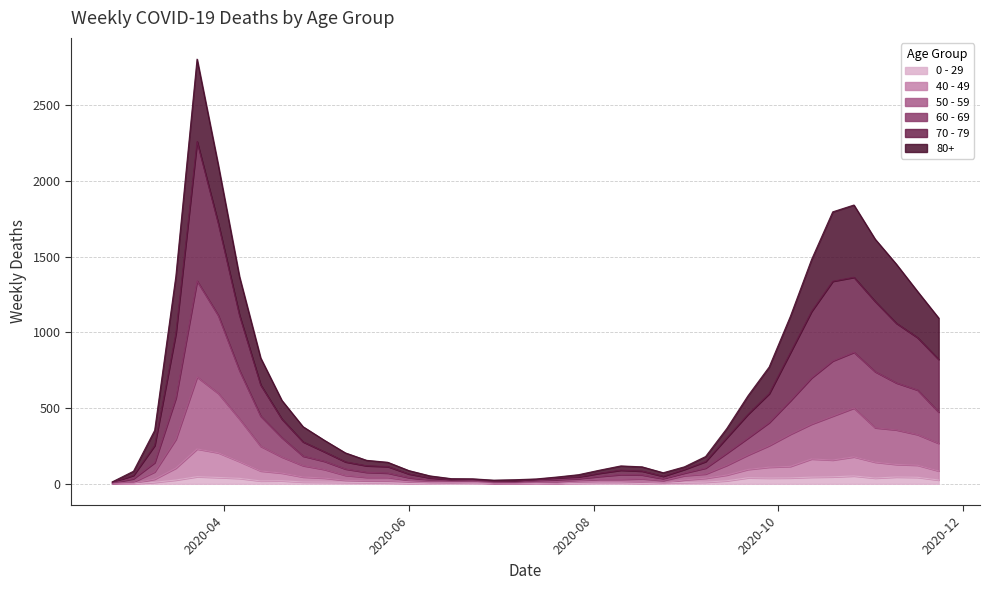

Where does the 60 - 69 series first go above 140?

2020-03-16